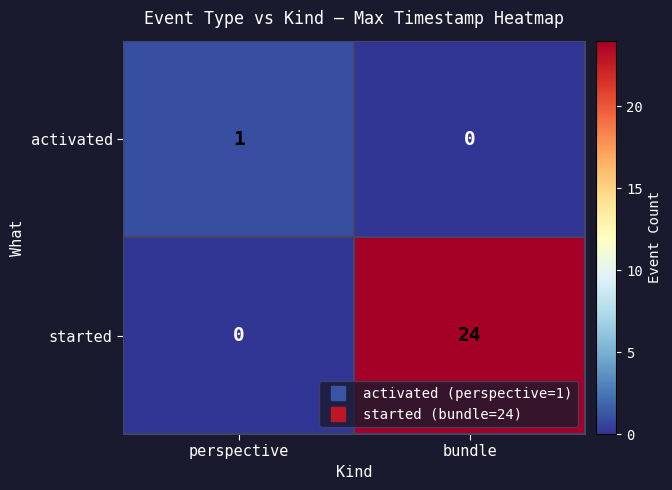

True or false: started has a value of 0 at perspective.

True